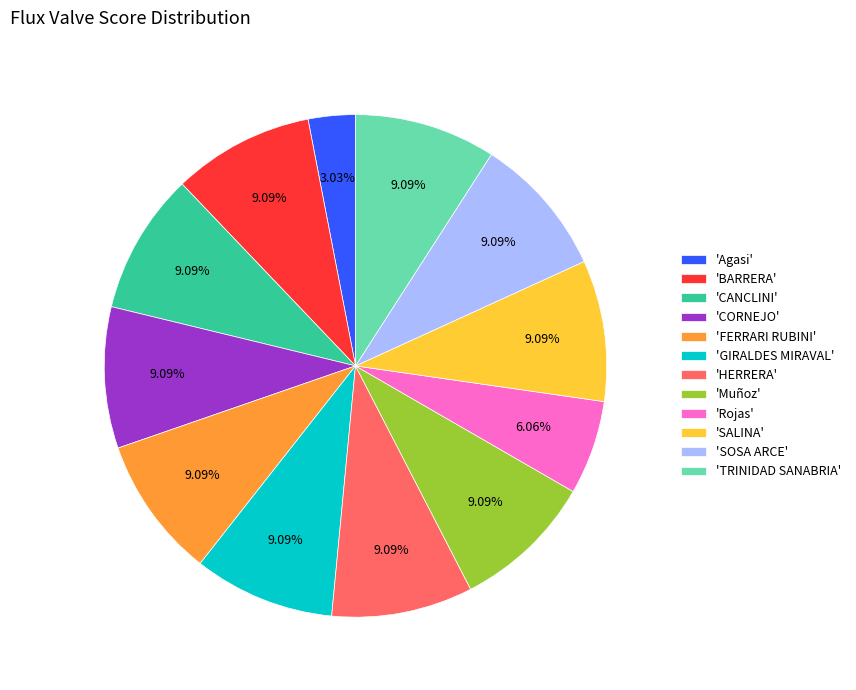

Is the sum of 'Muñoz' and 'SALINA' greater than half?

No